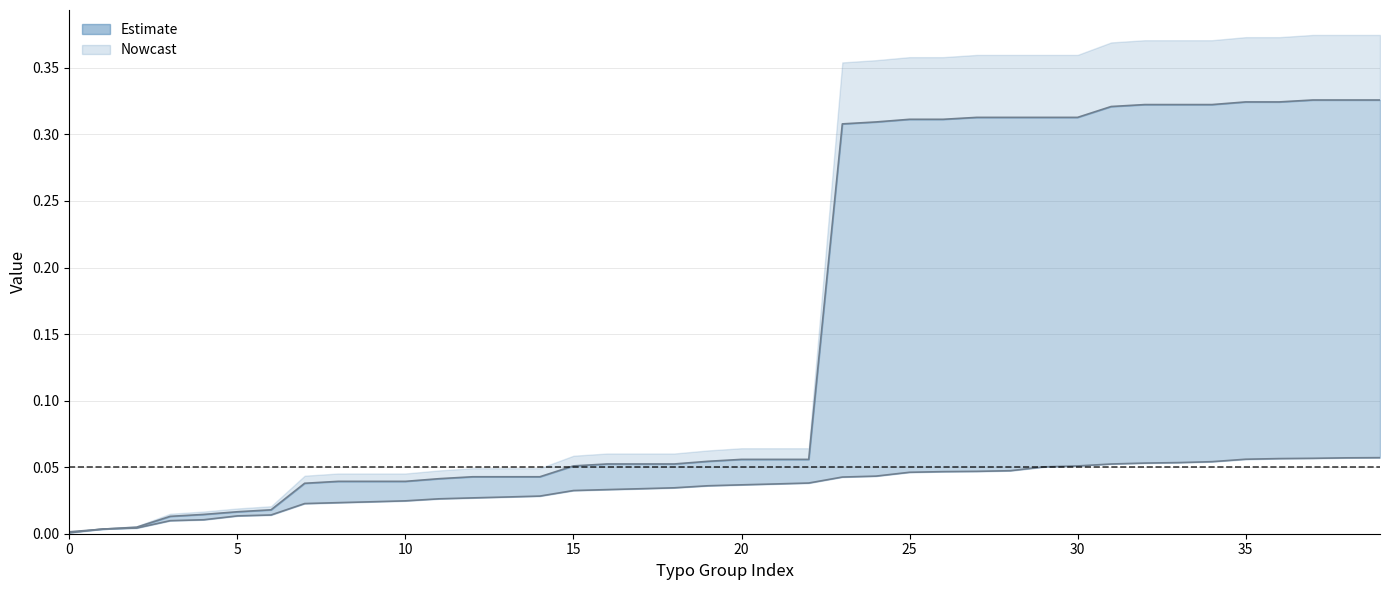

Reading left to right, what are all the values shown in this chart?

security: 0.0	0.0	0.0	0.0	0.0	0.0	0.0	0.0	0.0	0.0	0.0	0.0	0.0	0.0	0.0	0.0	0.0	0.0	0.0	0.0	0.0	0.0	0.0	0.0	0.0	0.0	0.0	0.0	0.0	0.1	0.1	0.1	0.1	0.1	0.1	0.1	0.1	0.1	0.1	0.1
typofix: 0.0	0.0	0.0	0.0	0.0	0.0	0.0	0.0	0.0	0.0	0.0	0.0	0.0	0.0	0.0	0.1	0.1	0.1	0.1	0.1	0.1	0.1	0.1	0.3	0.3	0.3	0.3	0.3	0.3	0.3	0.3	0.3	0.3	0.3	0.3	0.3	0.3	0.3	0.3	0.3